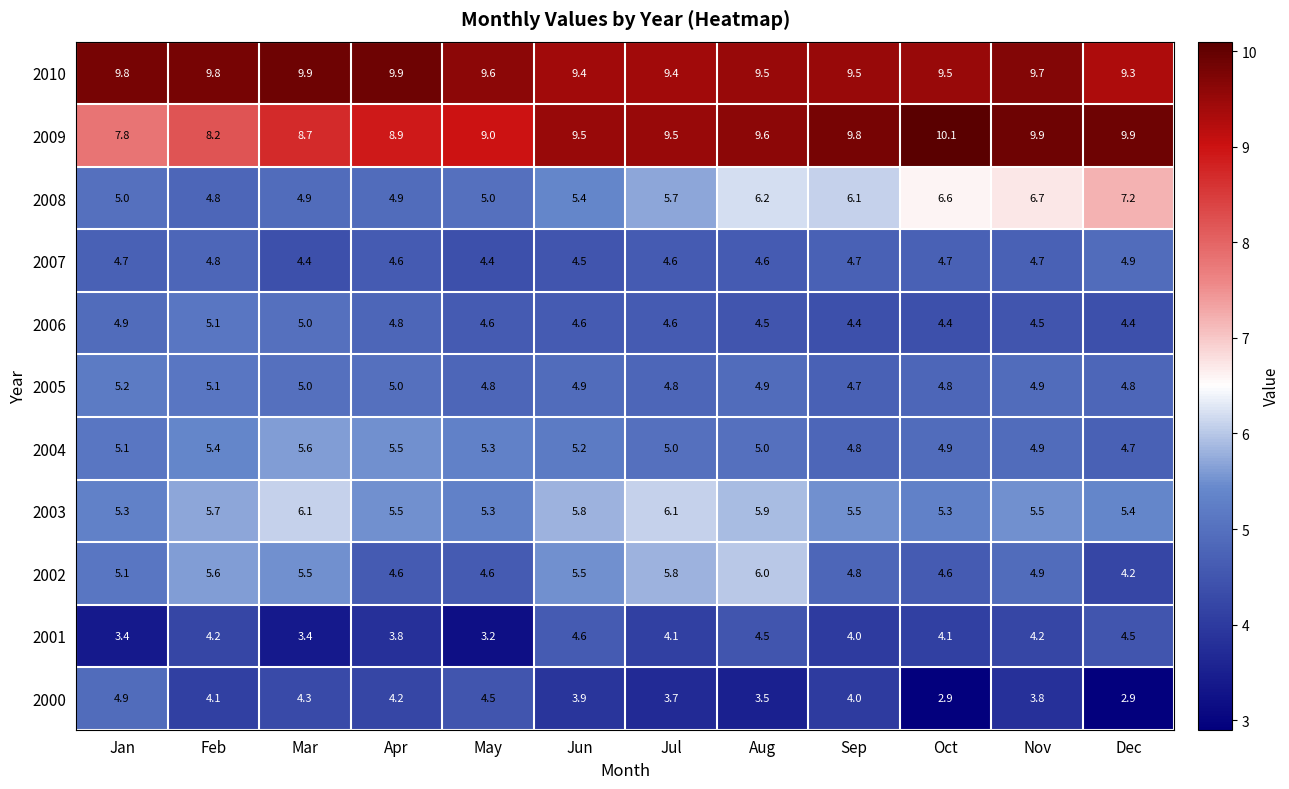

What is the total value across all series at Dec?

62.2